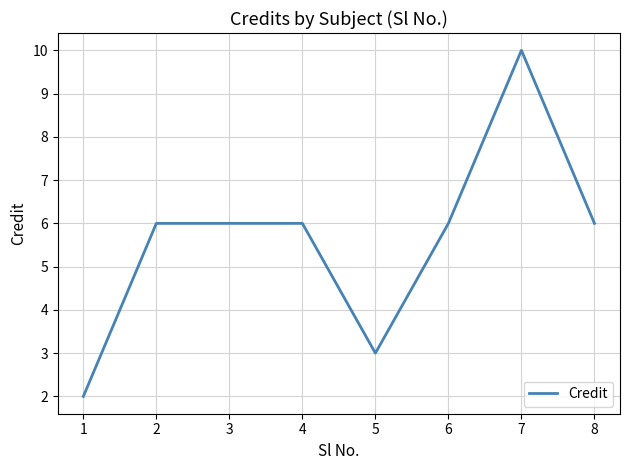

Read the value at 4.

6